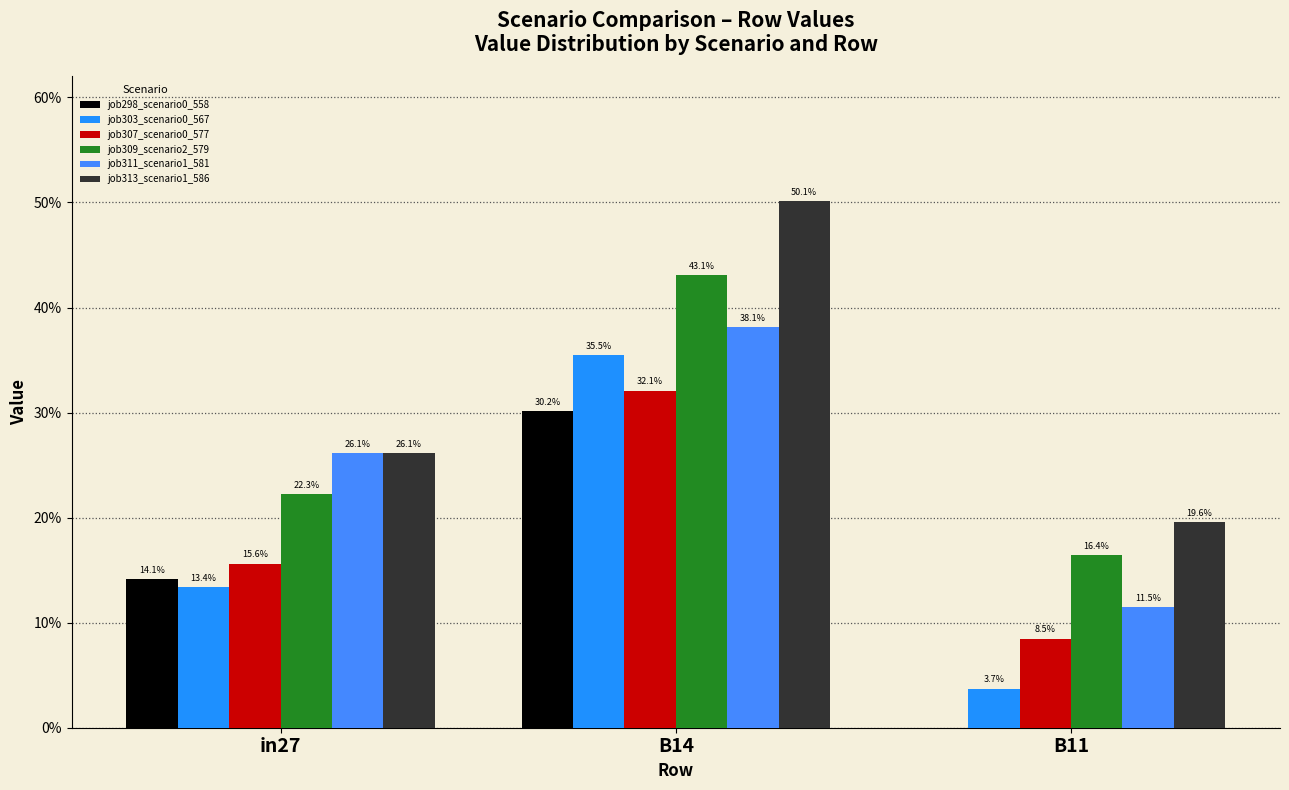

Reading left to right, transcribe all the data shown in this chart.

job298_scenario0_558: 0.1	0.3	0.0
job303_scenario0_567: 0.1	0.4	0.0
job307_scenario0_577: 0.2	0.3	0.1
job309_scenario2_579: 0.2	0.4	0.2
job311_scenario1_581: 0.3	0.4	0.1
job313_scenario1_586: 0.3	0.5	0.2